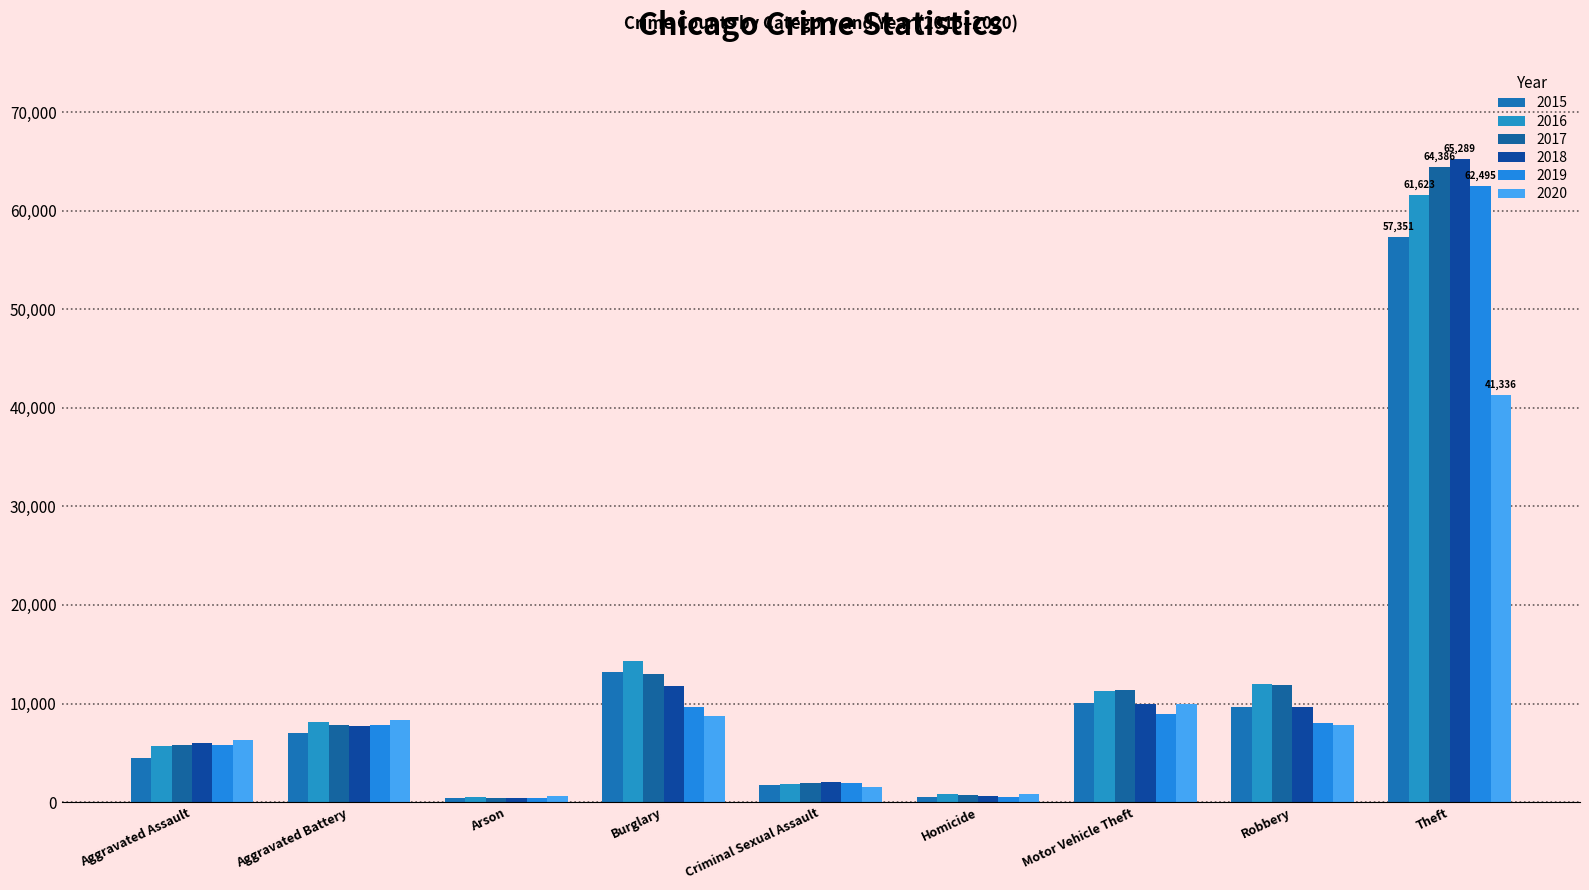

At which category is the sum across all series the highest?

Theft